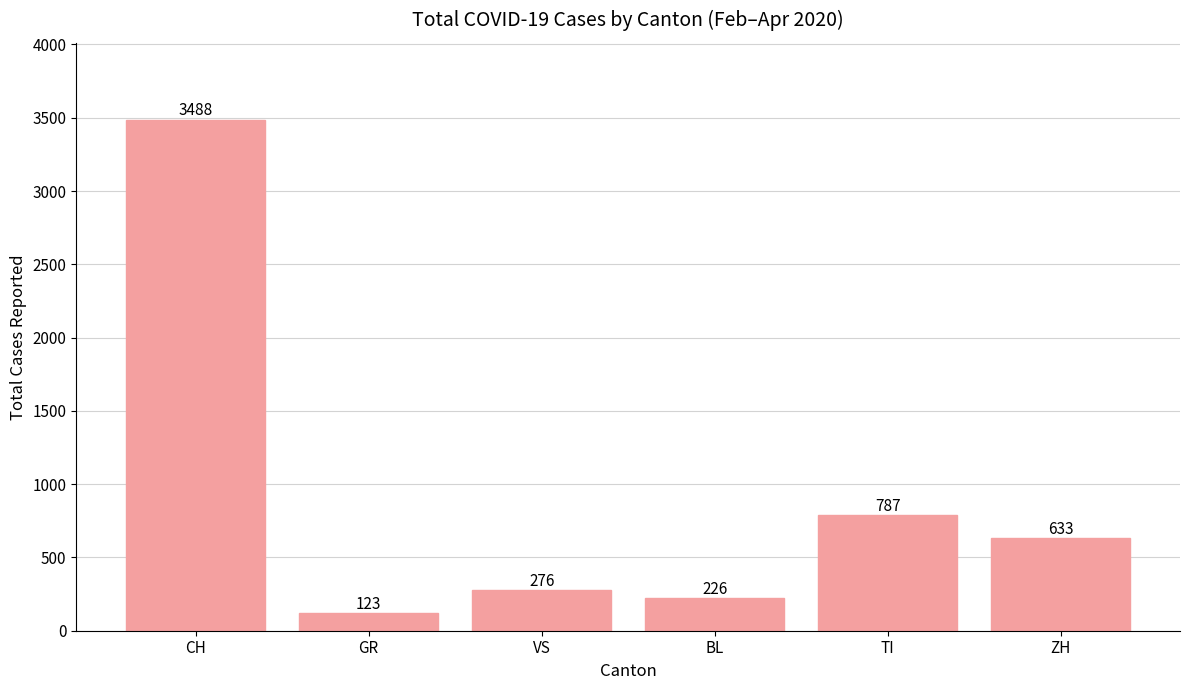

Approximately how many times larger is the value at CH compared to ZH?

5.5